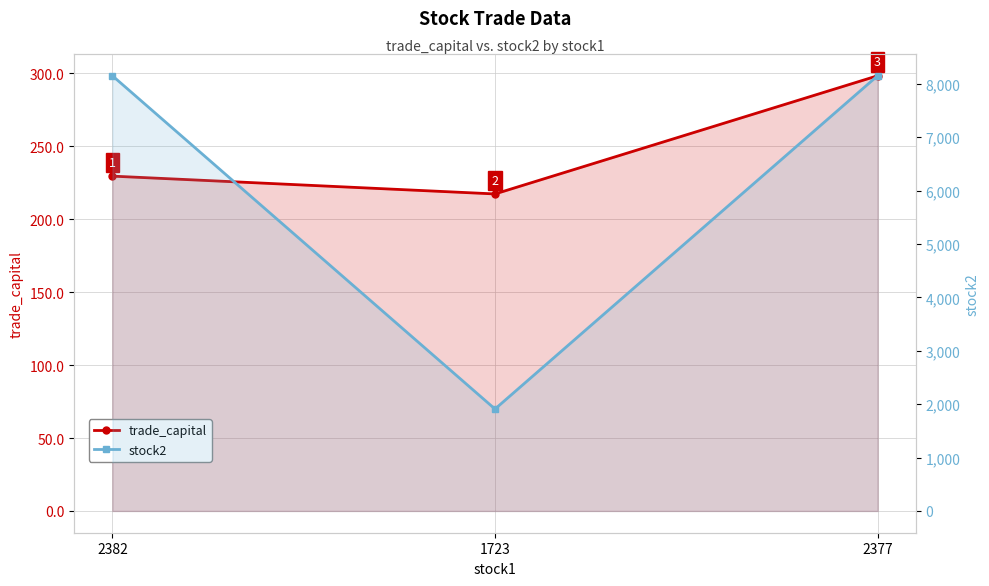

Reading right to left, what are all the values shown in this chart?

trade_capital: 2377=298.3	1723=217.3	2382=229.5
stock2: 2377=8150.0	1723=1909.0	2382=8150.0